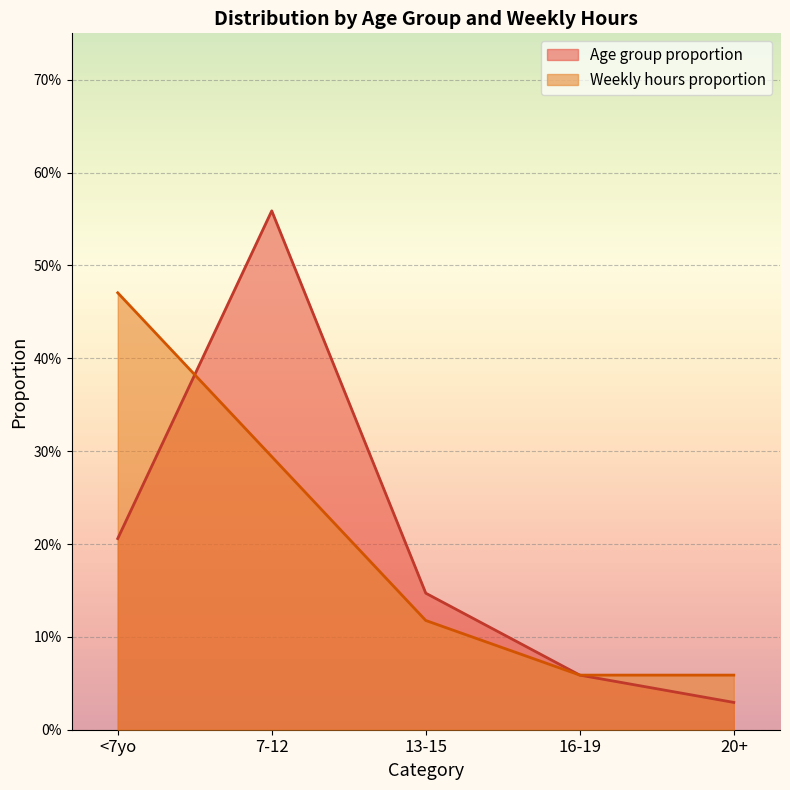

The value of Weekly hours proportion at 20+ is 0.1. True or false?

True